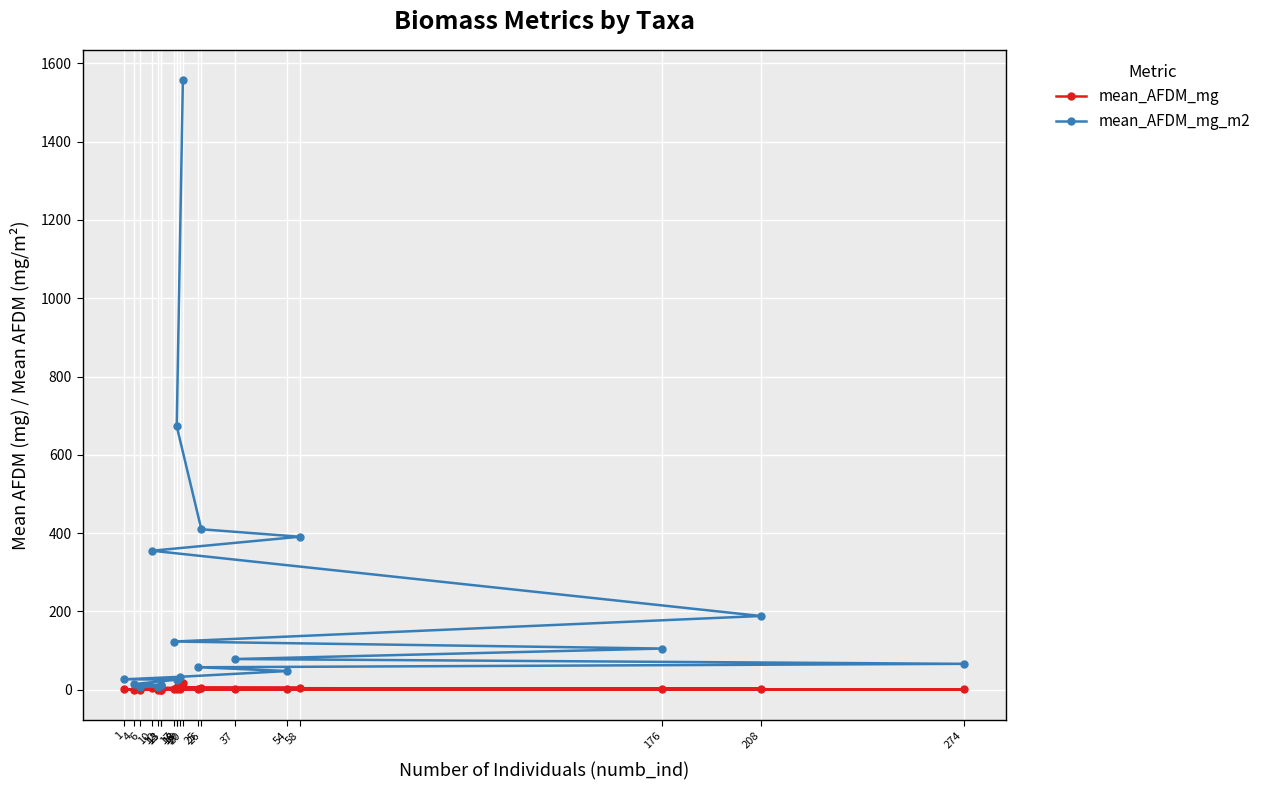

The mean_AFDM_mg series shows 23.5 at 20. True or false?

False